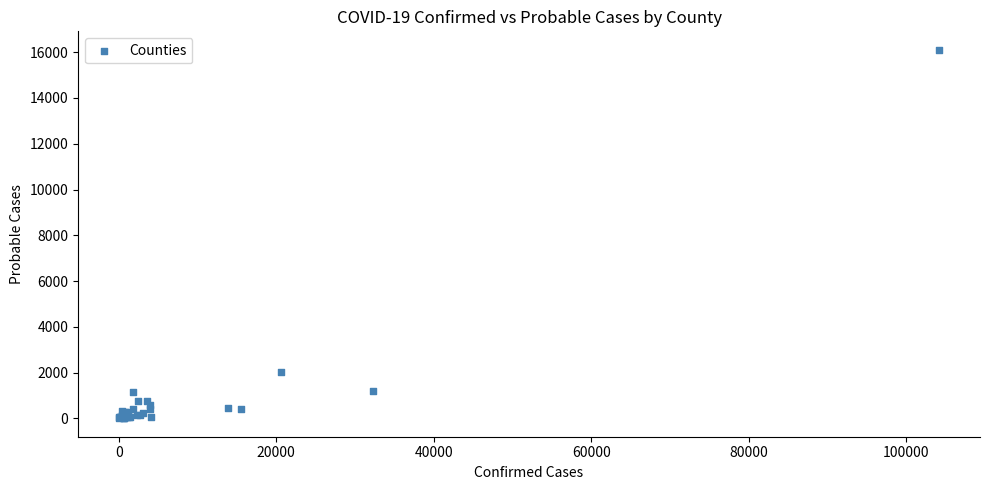

What Y value in the scatter plot is closest to 8056?

2024